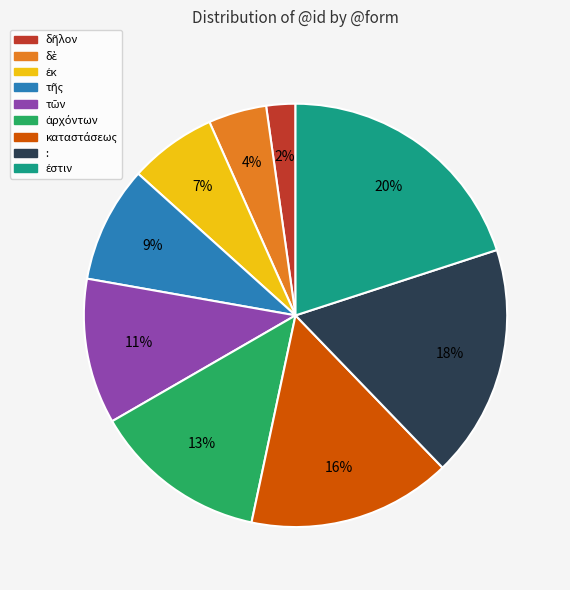

How many segments does this pie chart have?

9